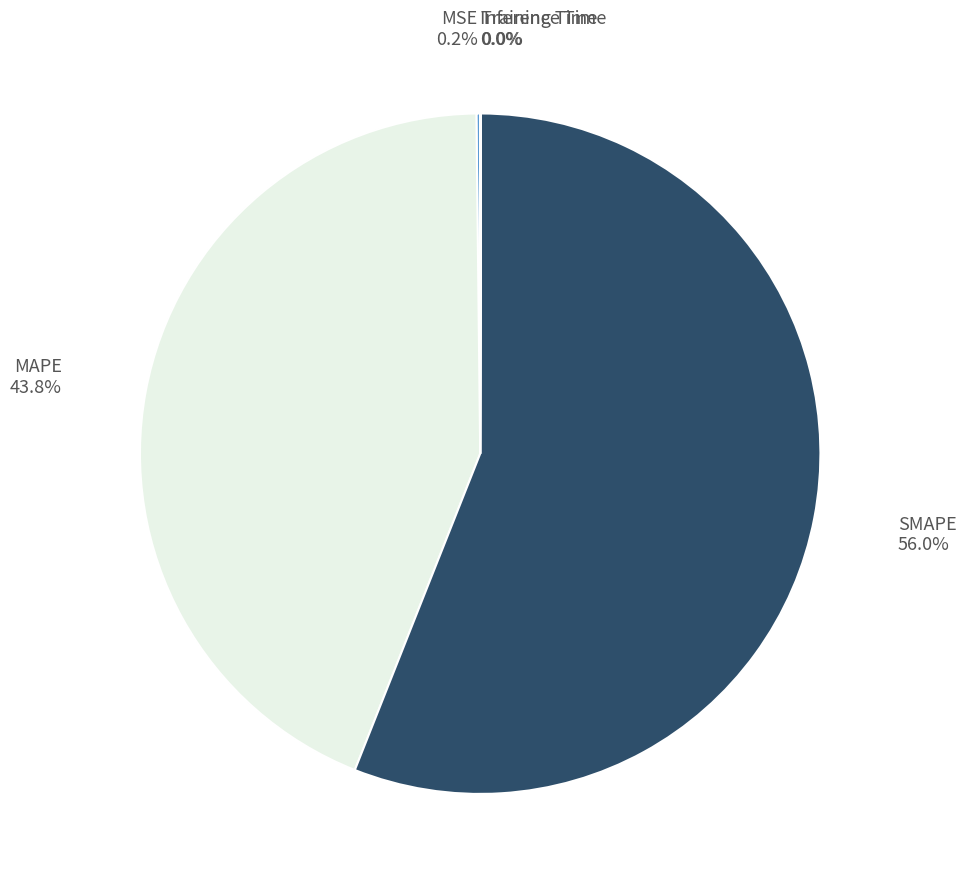

How much of the chart is everything except SMAPE 56.0%?

44.0%